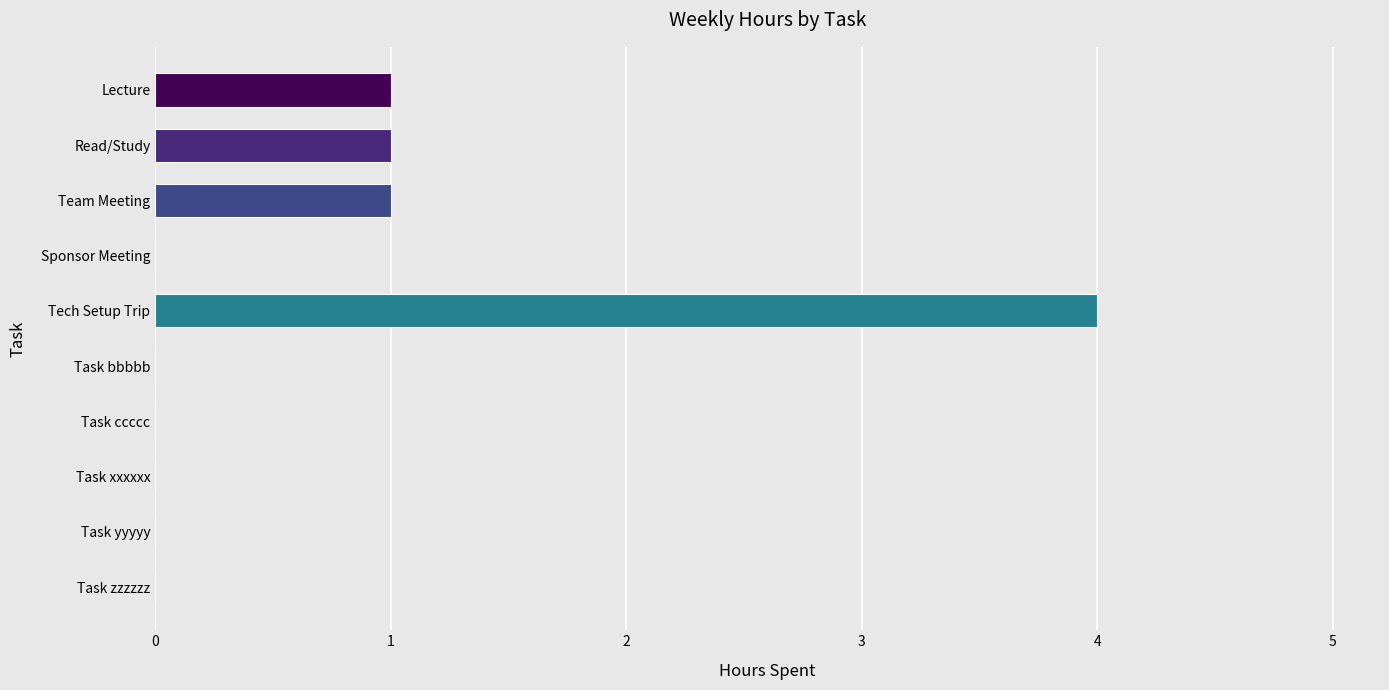

Approximately how many times larger is the value at Team Meeting compared to Read/Study?

1.0